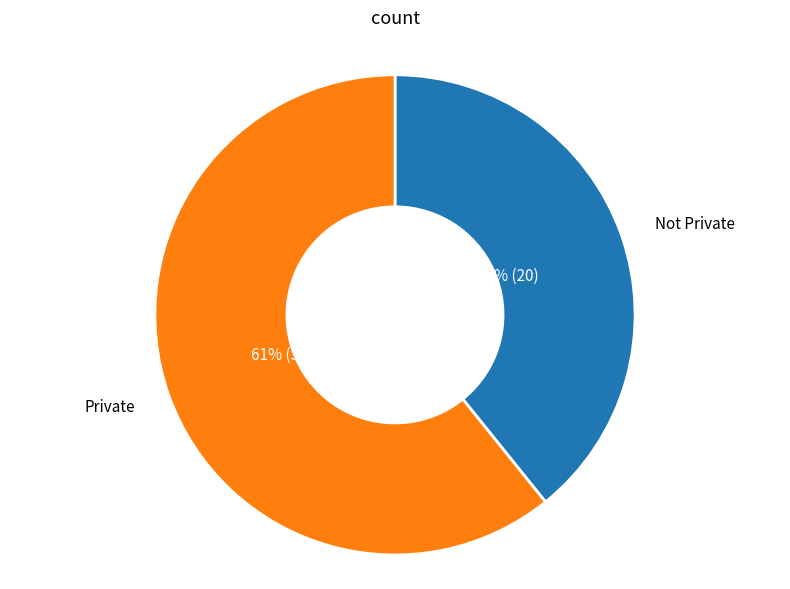

To the nearest percent, what is the difference between the largest and smallest slice percentages?

22%